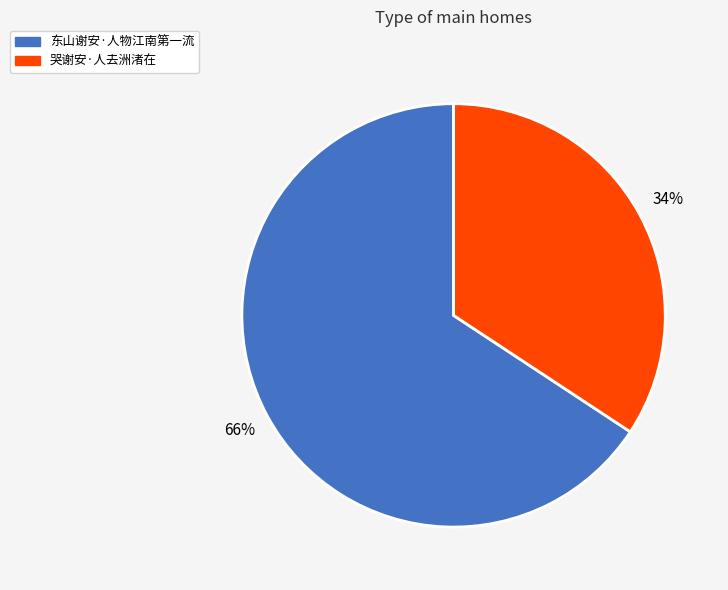

Count the number of slices in the pie.

2